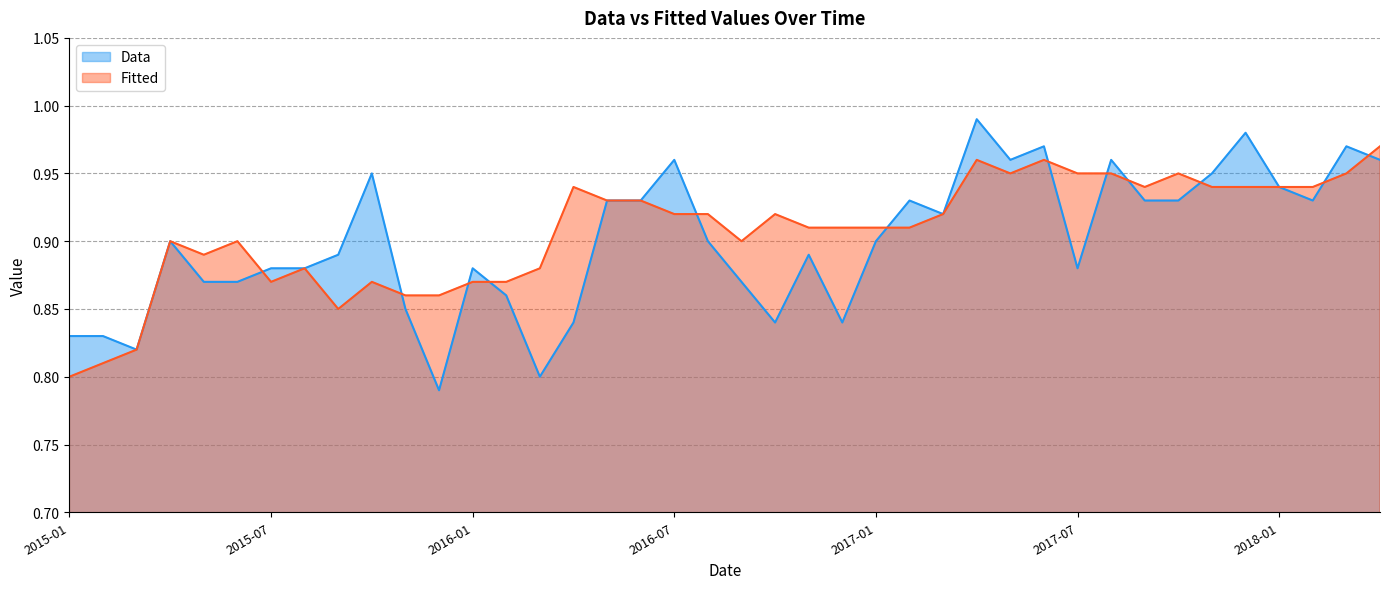

The Data series shows 0.9 at 2015-09. True or false?

True